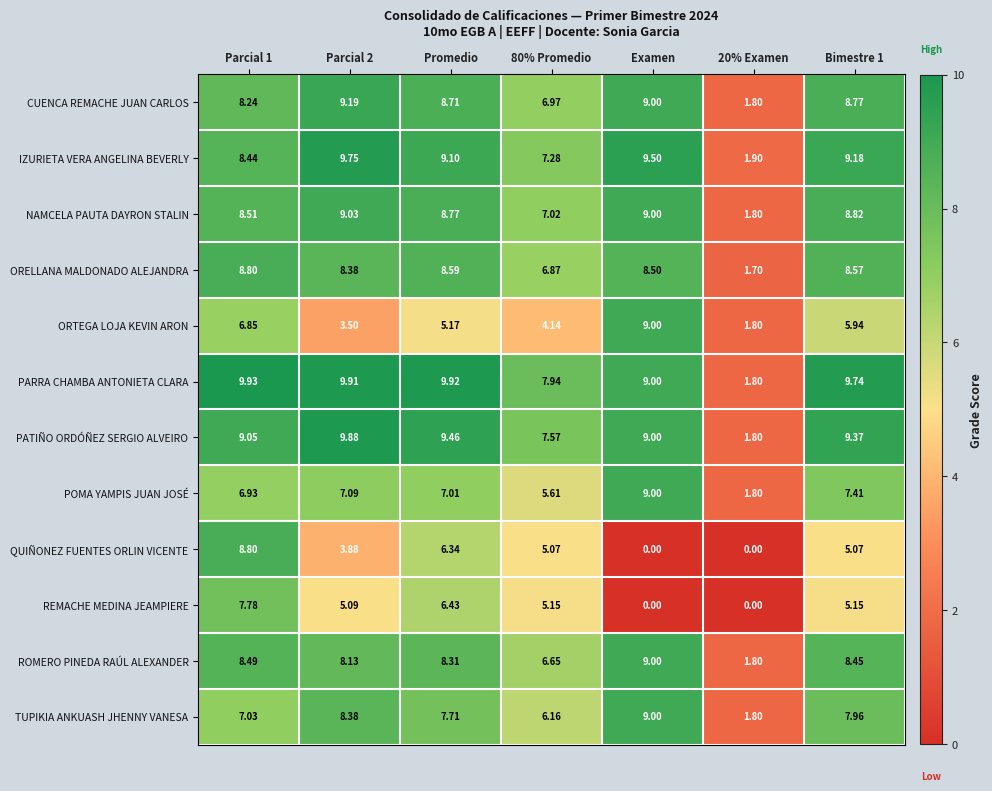

Which series changed the most between Parcial 1 and Examen?

QUIÑONEZ FUENTES ORLIN VICENTE